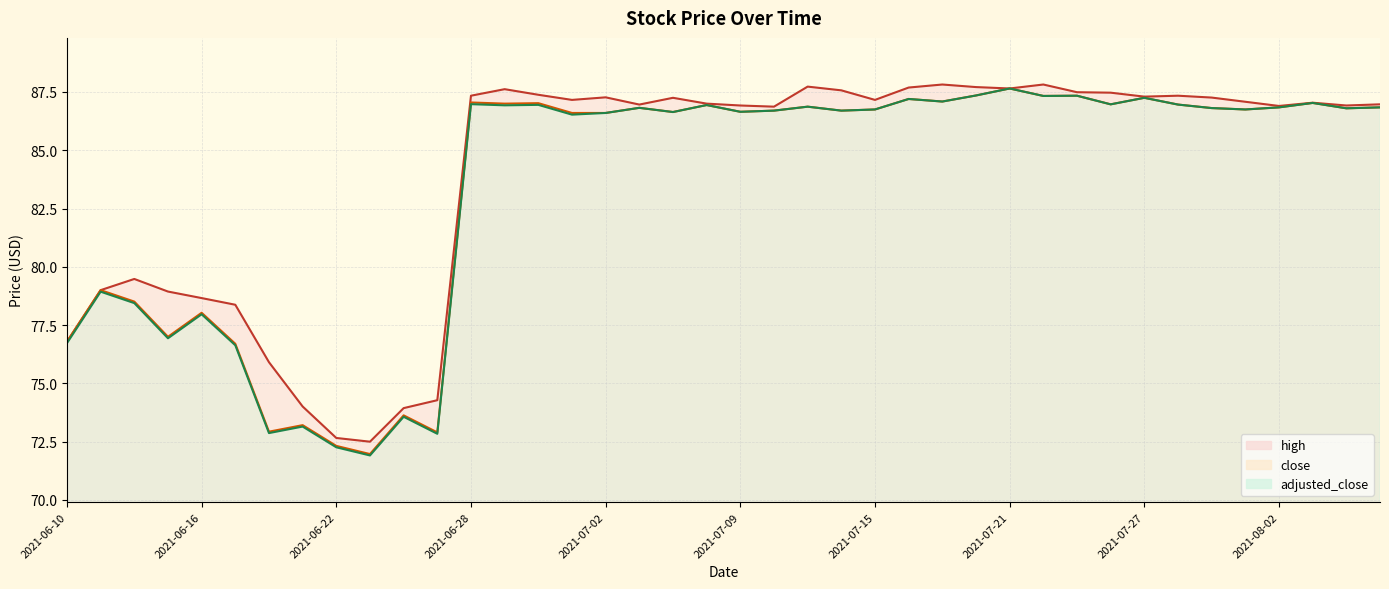

What is the difference between the adjusted_close values at 2021-07-13 and 2021-06-22?

14.6